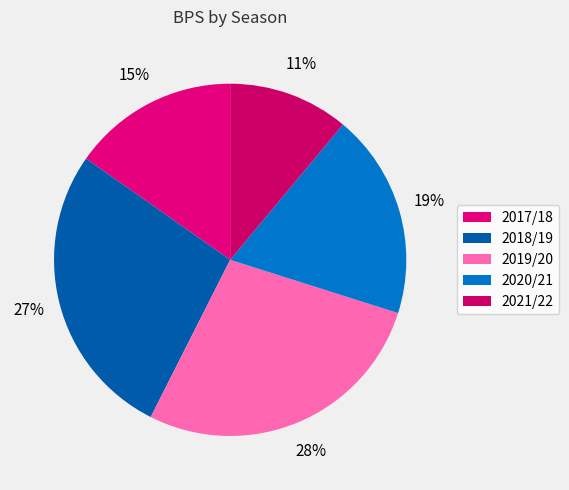

Is there a majority slice in this chart?

No